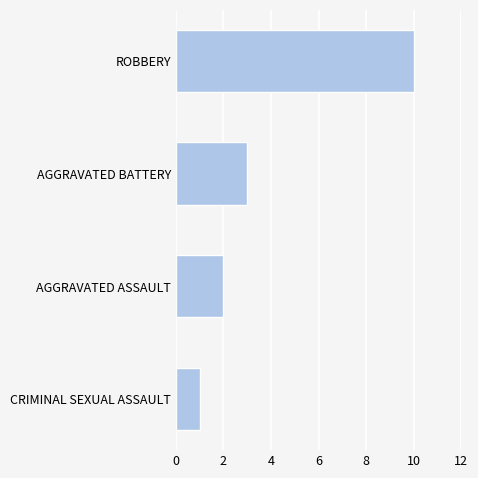

What is the sum of the values at AGGRAVATED ASSAULT and AGGRAVATED BATTERY?

5